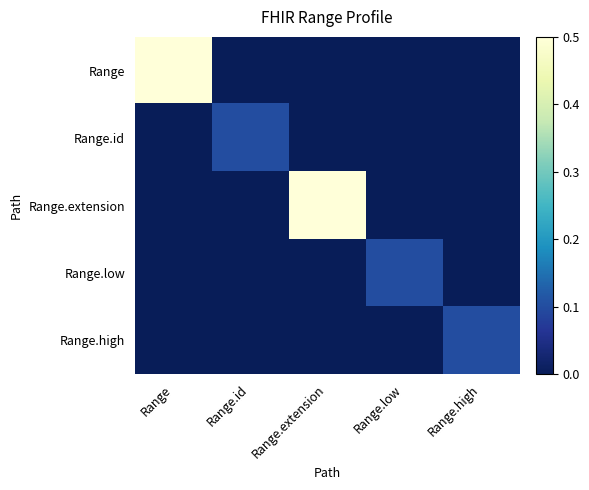

What is the maximum value shown in the chart?

0.5